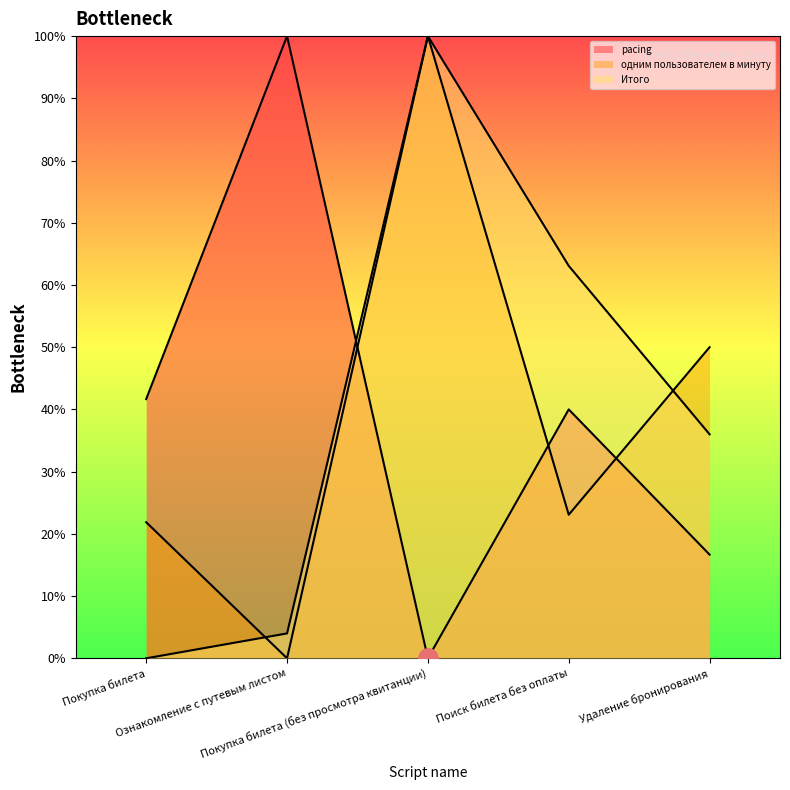

What is the difference between the highest and lowest values at Поиск билета без оплаты?

40.0